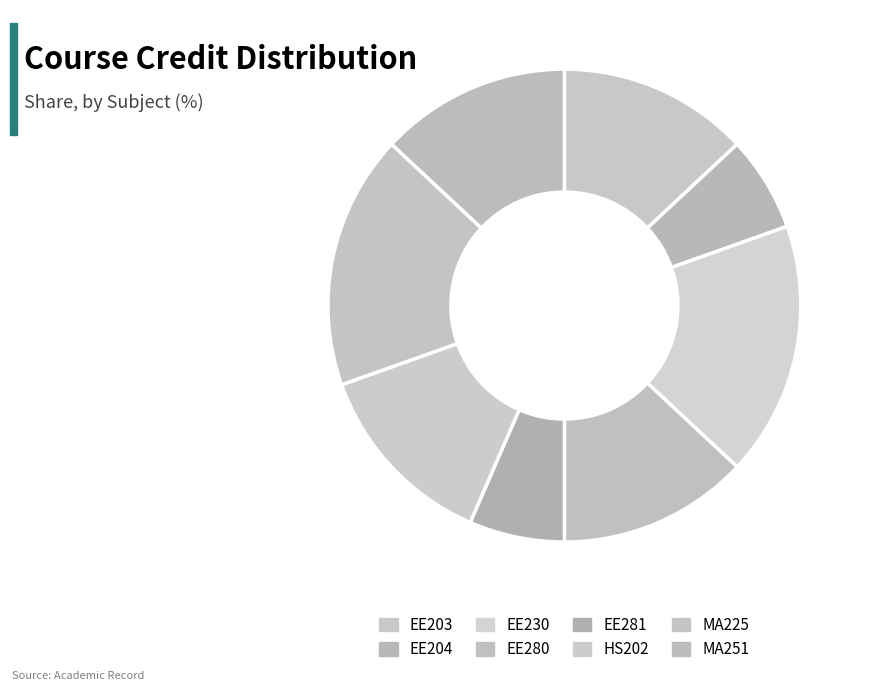

Is there a majority slice in this chart?

No